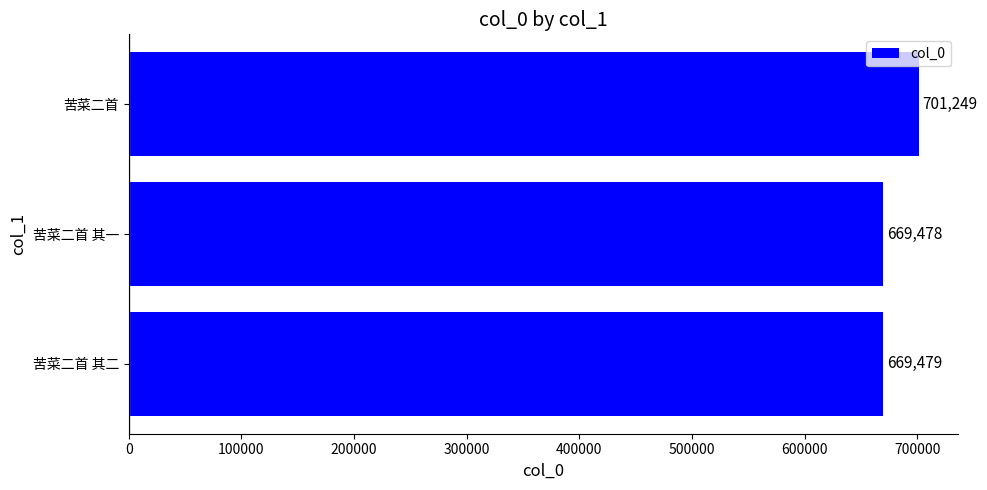

Reading bottom to top, transcribe all the data shown in this chart.

苦菜二首 其二=669479	苦菜二首 其一=669478	苦菜二首=701249